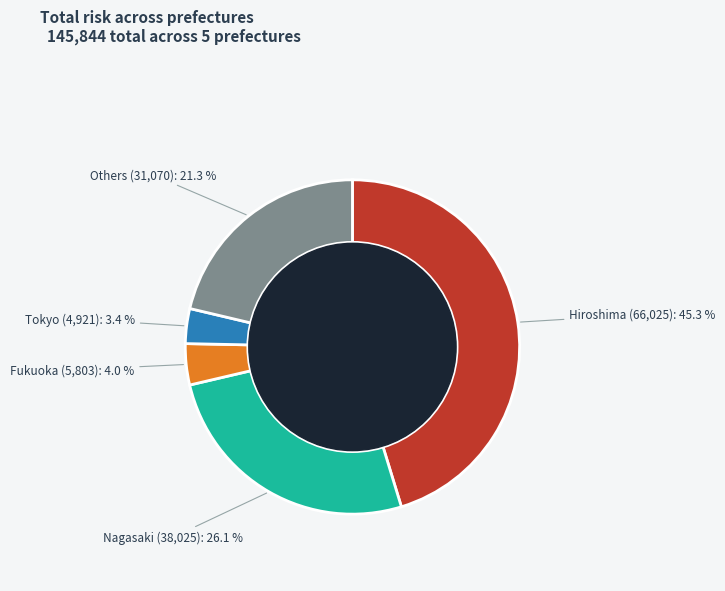

What percentage is the Fukuoka slice, to the nearest percent?

4%